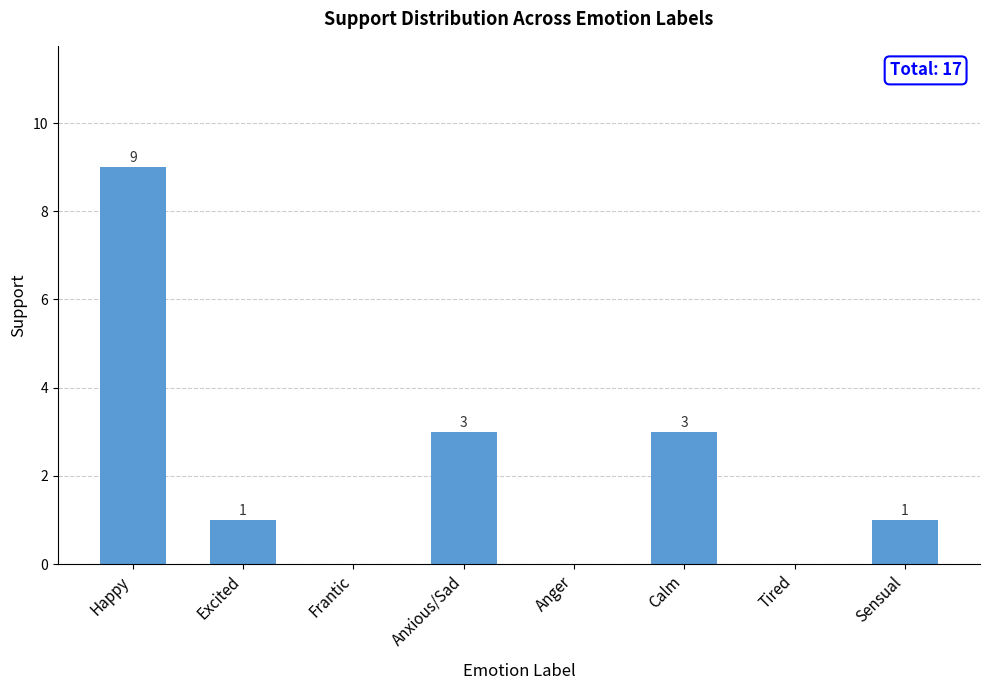

What is the maximum value shown in the chart?

9